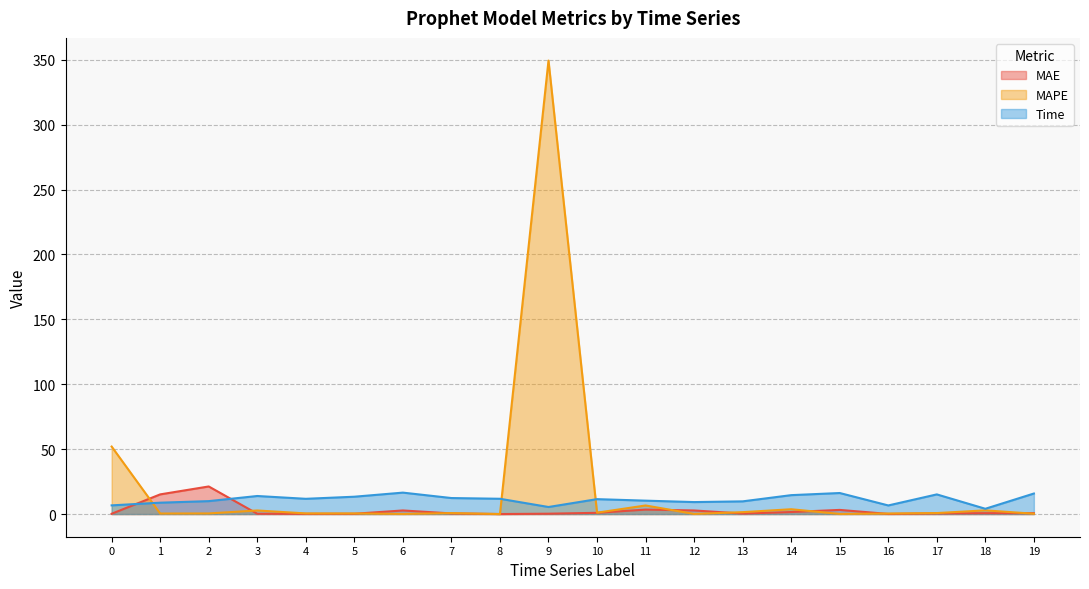

Reading right to left, list all the values displayed in this chart.

MAE: 0.7	0.7	0.5	0.1	3.2	1.6	0.4	2.8	3.4	1.0	0.3	0.0	0.5	2.8	0.2	0.2	0.3	21.3	15.1	0.2
MAPE: 0.3	2.8	0.8	0.4	0.1	3.7	1.5	0.1	6.6	1.1	349.4	0.0	0.7	0.1	0.5	0.5	2.8	0.5	0.4	52.0
Time: 15.8	4.1	15.1	6.6	16.2	14.6	9.8	9.2	10.3	11.5	5.4	11.8	12.3	16.5	13.4	11.7	13.9	10.0	8.8	6.7